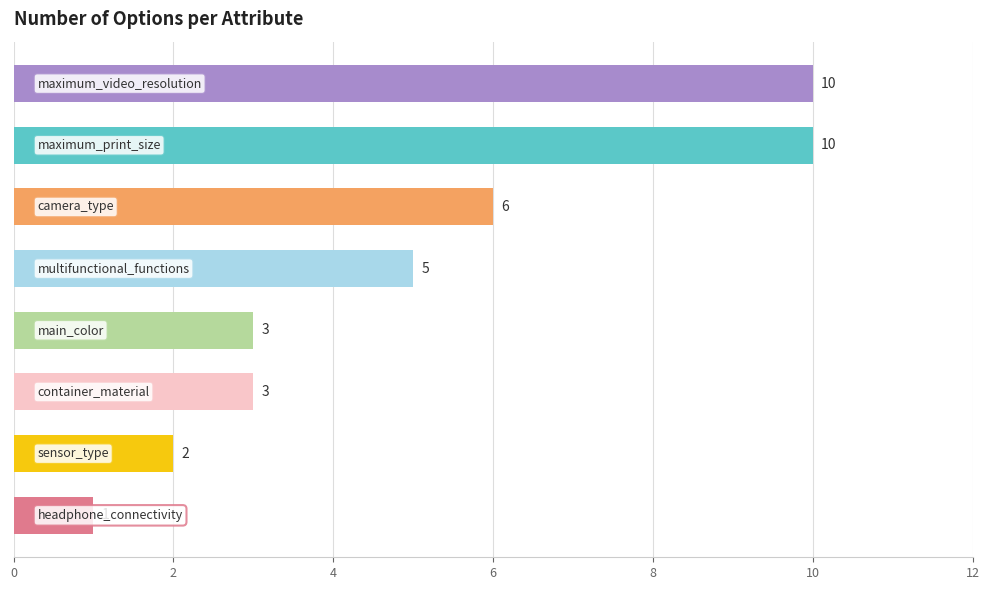

How many categories are shown in the chart?

8